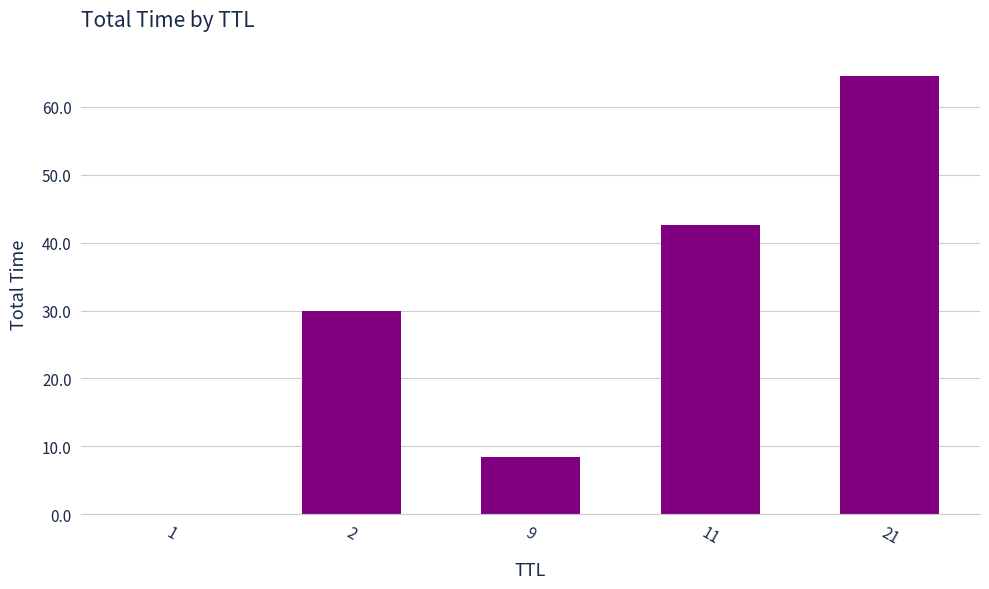

At which category does the chart reach its peak across all series?

21